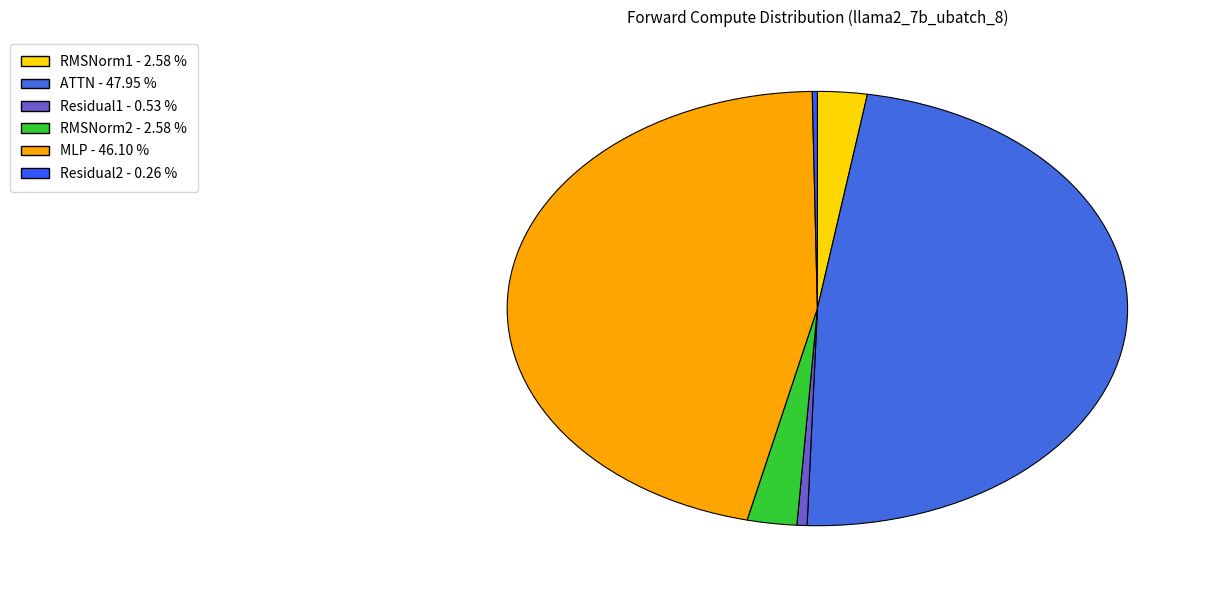

Is it true that RMSNorm1 is 10% of the pie?

False